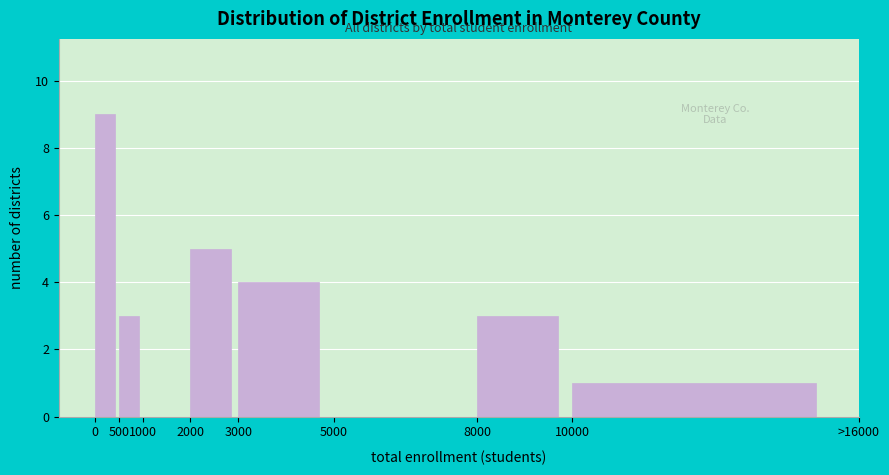

Reading left to right, transcribe all the data shown in this chart.

0=9	500=3	1000=0	2000=5	3000=4	5000=0	8000=3	10000=1